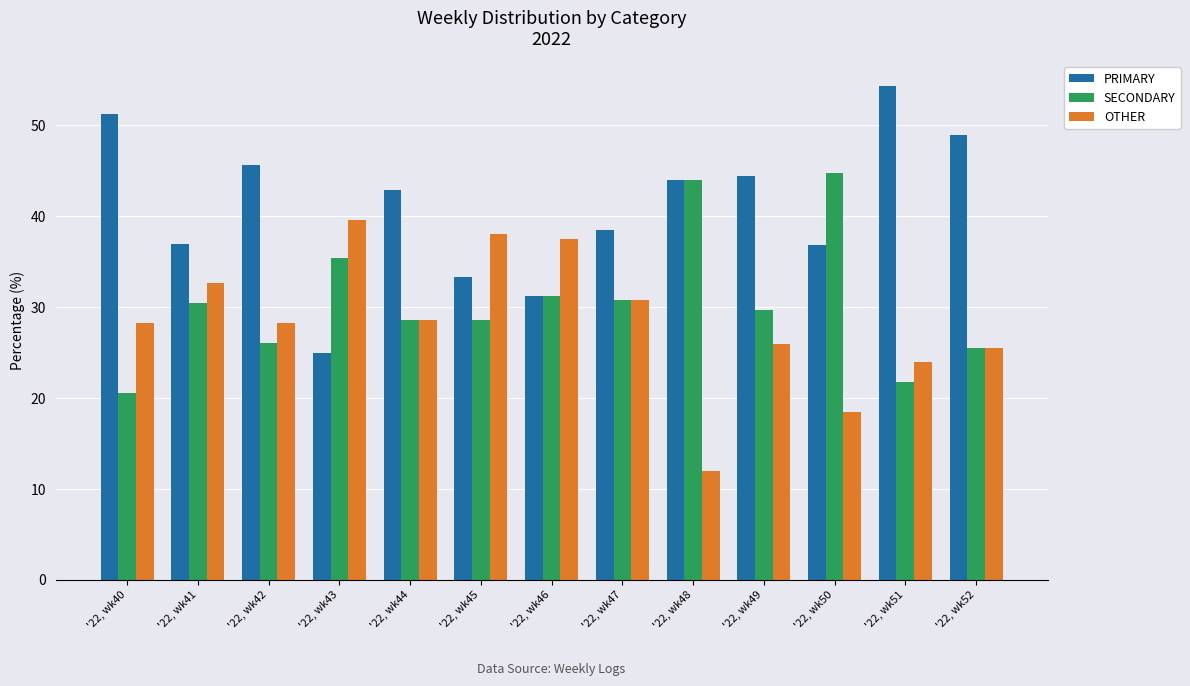

Read the OTHER value at '22, wk41.

32.6